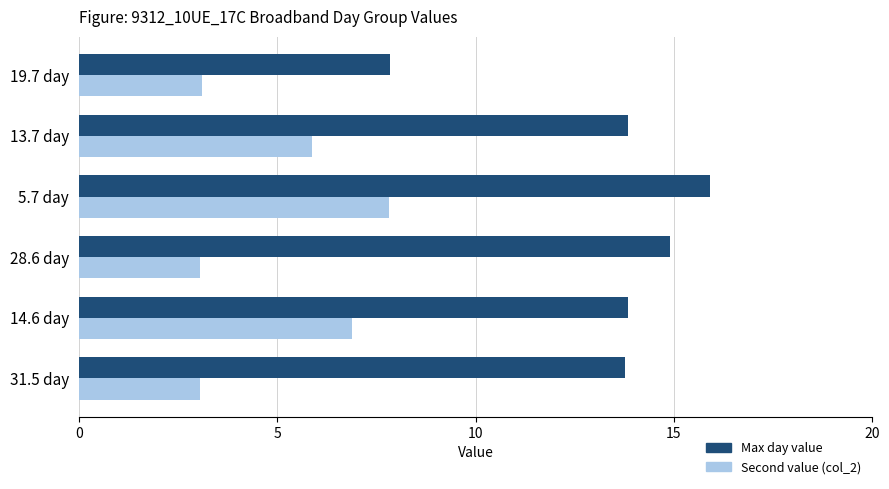

How many values in the Second value (col_2) series are below 5?

3